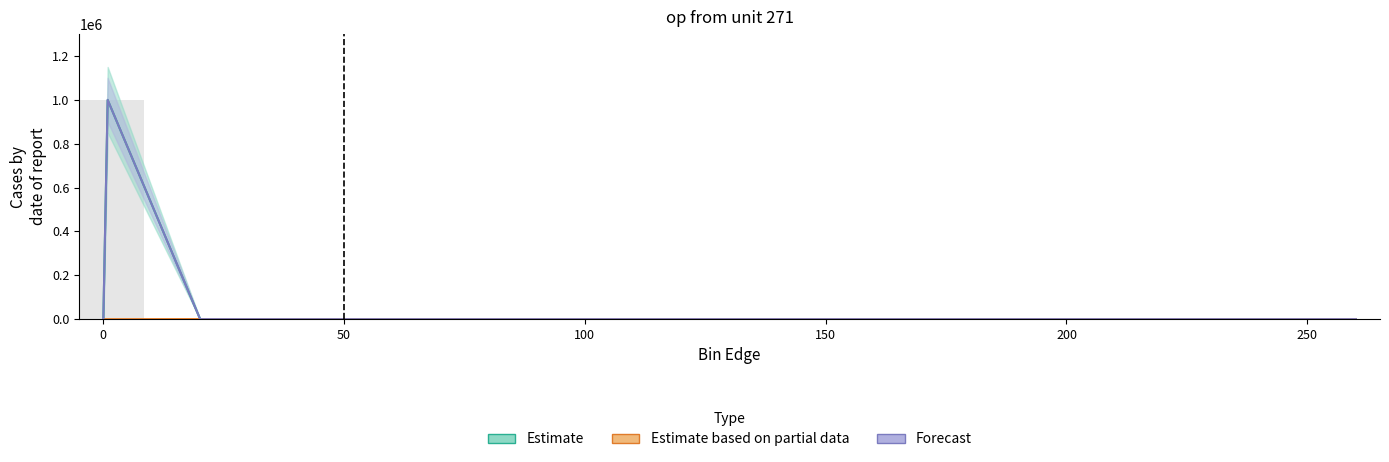

What are all the series names shown in the legend?

Estimate, Estimate based on partial data, Forecast